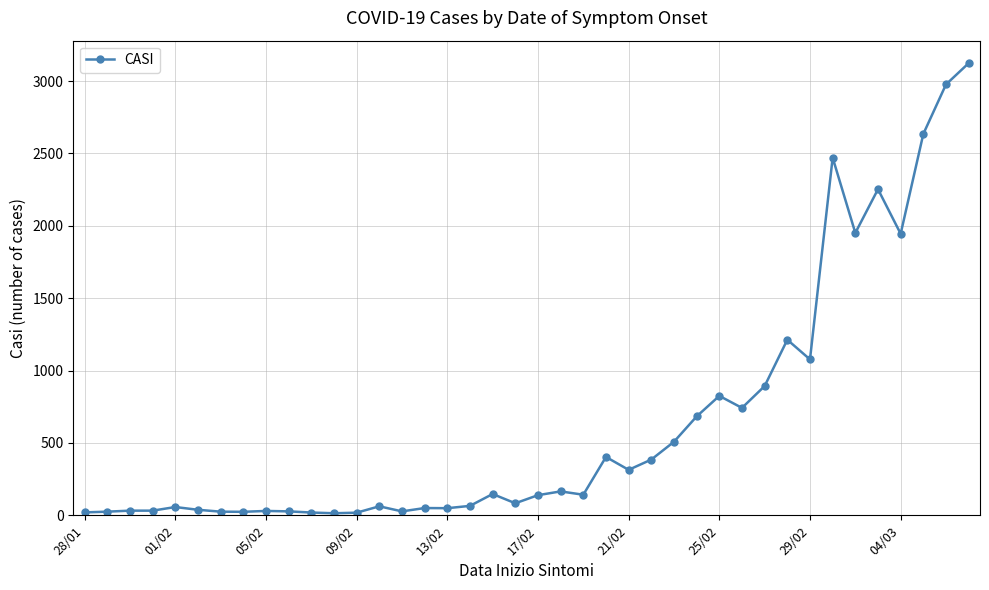

What is the maximum value shown in the chart?

3124